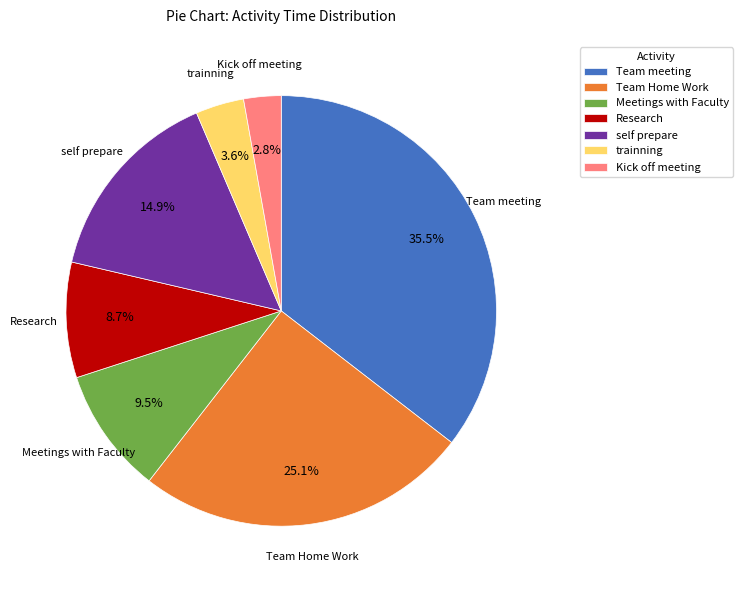

Which category has the smallest portion of the pie?

Kick off meeting